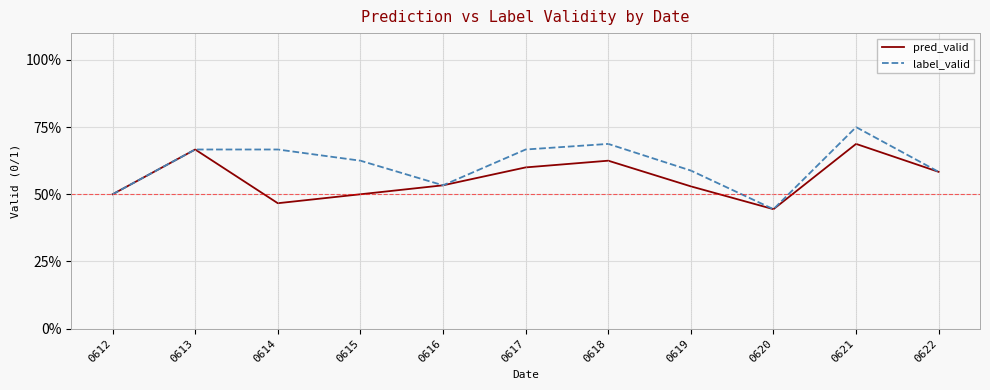

At how many categories does at least one series exceed 62?

6